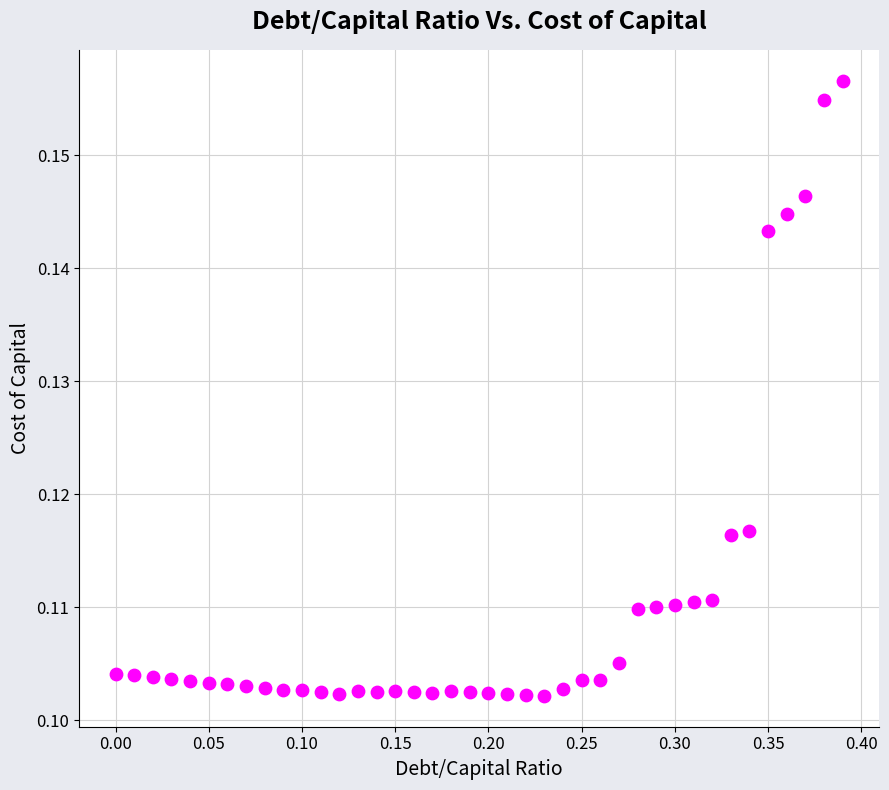

What is the range of X values (max minus min)?

0.4